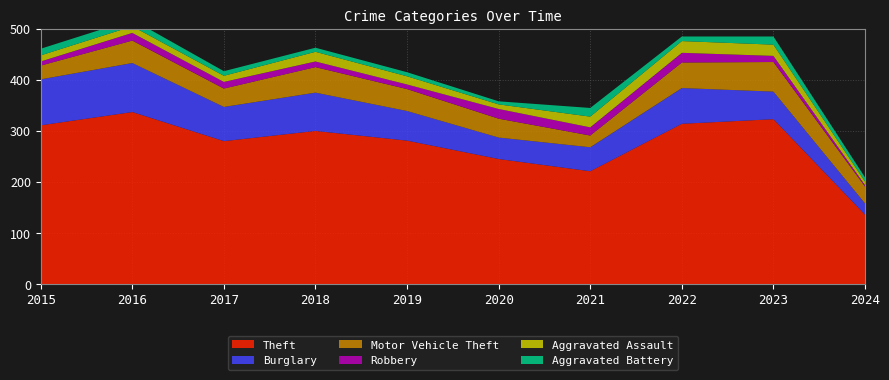

Reading right to left, what are all the values shown in this chart?

Theft: 2024=136	2023=323	2022=314	2021=221	2020=245	2019=281	2018=300	2017=280	2016=337	2015=311
Burglary: 2024=22	2023=54	2022=70	2021=47	2020=42	2019=58	2018=75	2017=67	2016=96	2015=90
Motor Vehicle Theft: 2024=33	2023=58	2022=50	2021=23	2020=37	2019=43	2018=50	2017=36	2016=44	2015=27
Robbery: 2024=3	2023=12	2022=19	2021=16	2020=19	2019=9	2018=11	2017=13	2016=15	2015=8
Aggravated Assault: 2024=7	2023=22	2022=23	2021=21	2020=9	2019=16	2018=19	2017=12	2016=13	2015=12
Aggravated Battery: 2024=8	2023=16	2022=9	2021=17	2020=6	2019=8	2018=8	2017=9	2016=13	2015=13